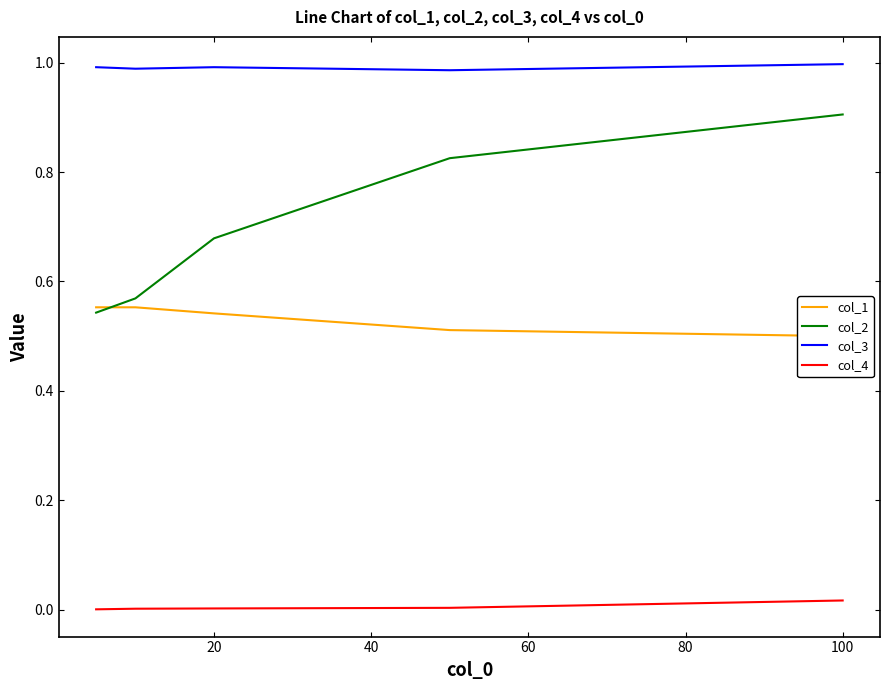

True or false: col_2 and col_4 intersect in this chart.

False